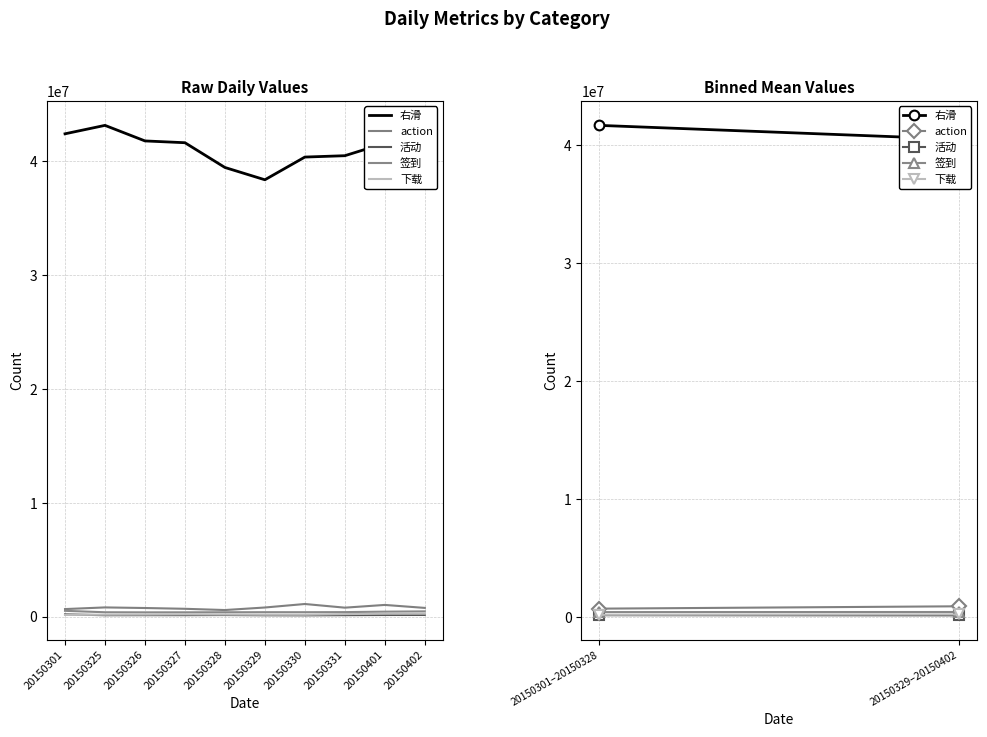

Read the action value at 20150325.

828830